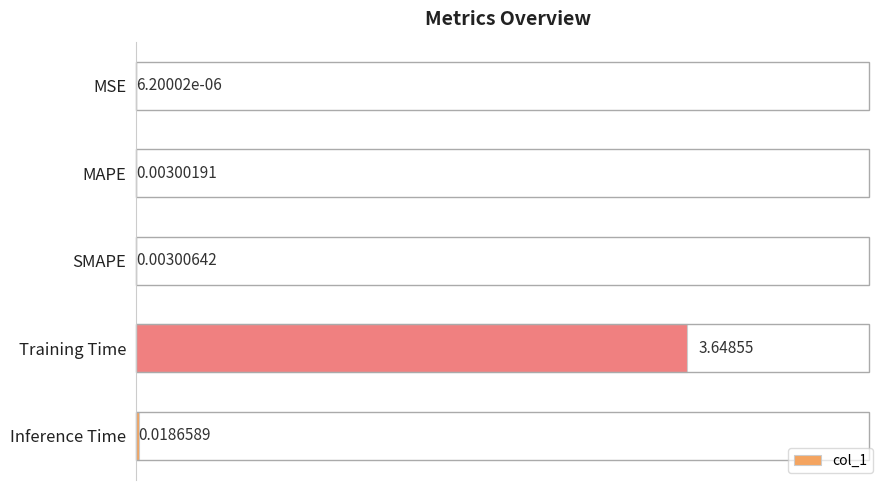

What is the sum of all values?

3.7